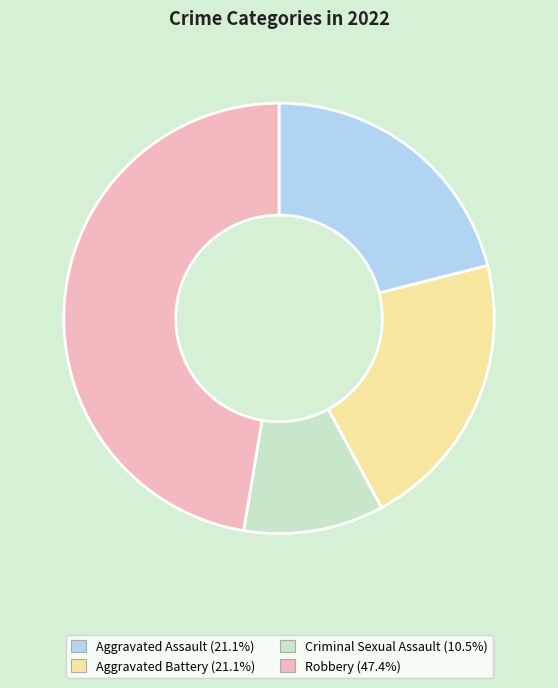

How many segments does this pie chart have?

4